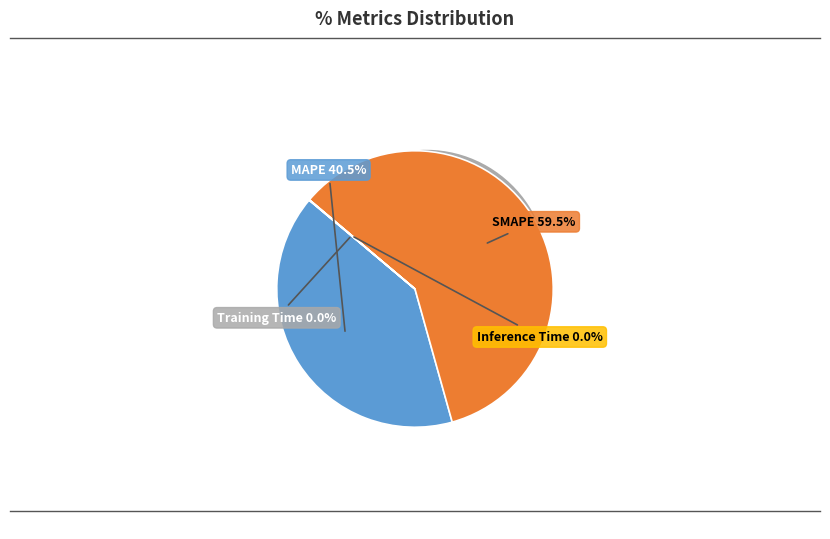

Count the number of slices in the pie.

4